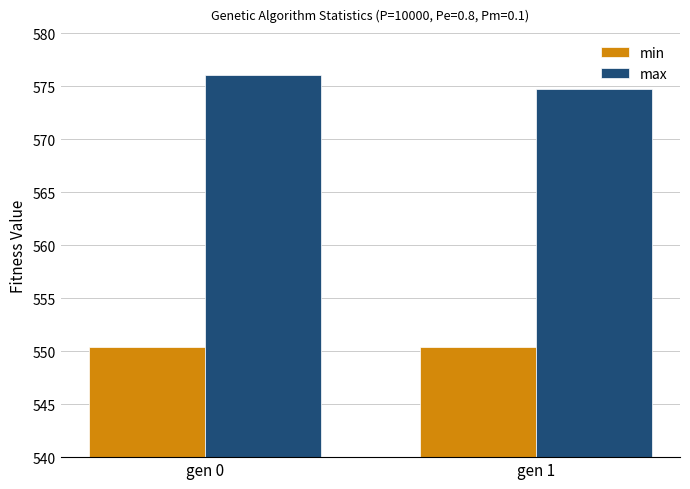

The value of min at gen 0 is 550.4. True or false?

True